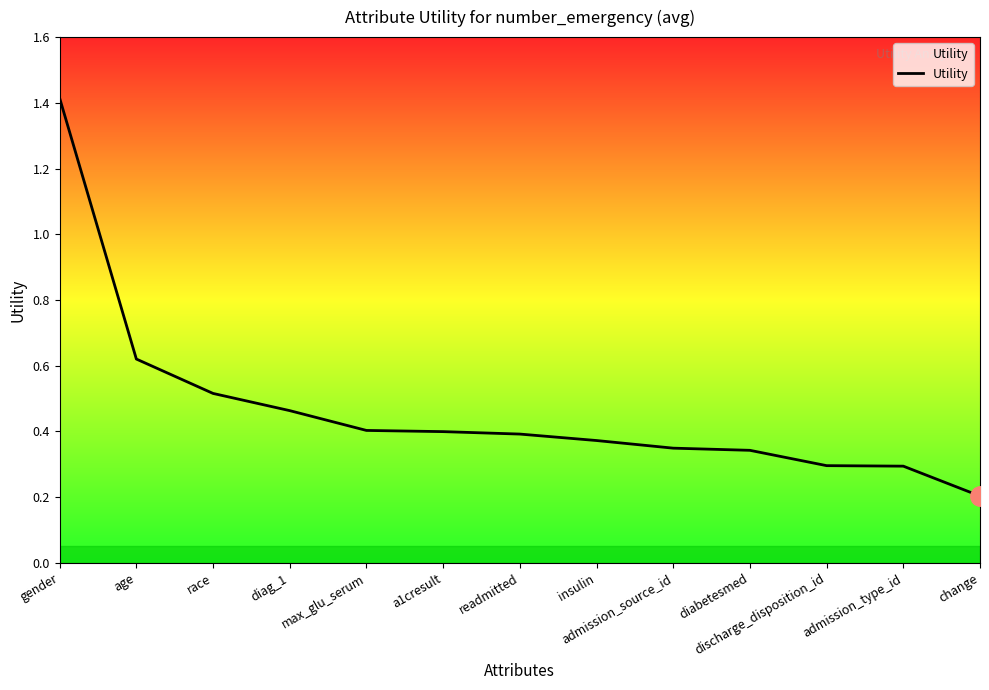

At which label is the value closest to 0?

change